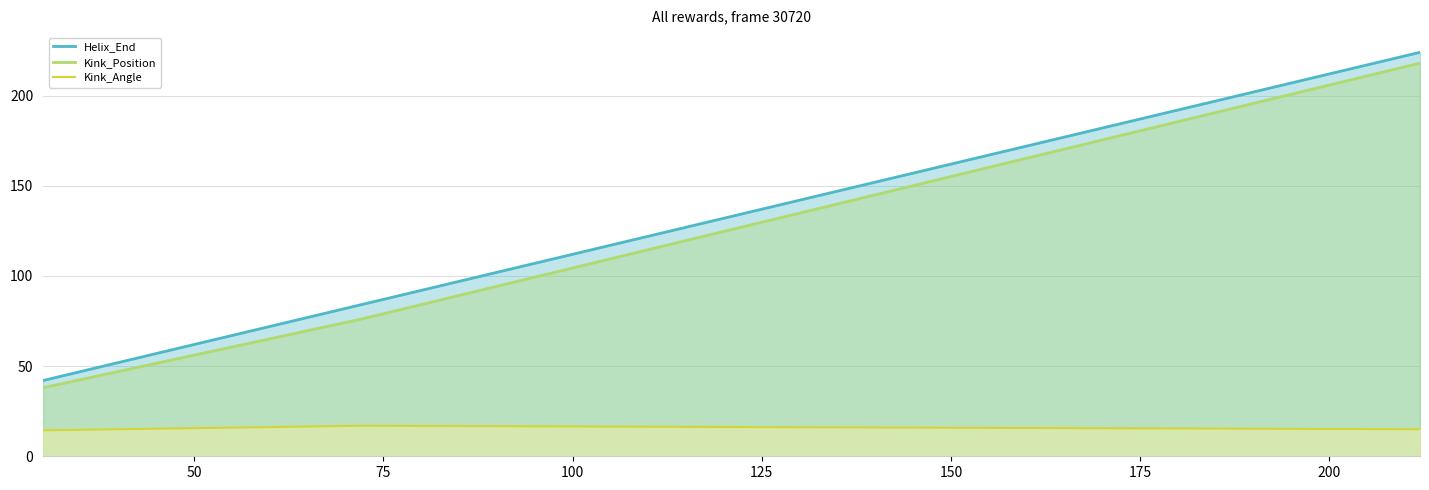

What is the minimum value shown in the chart?

14.4